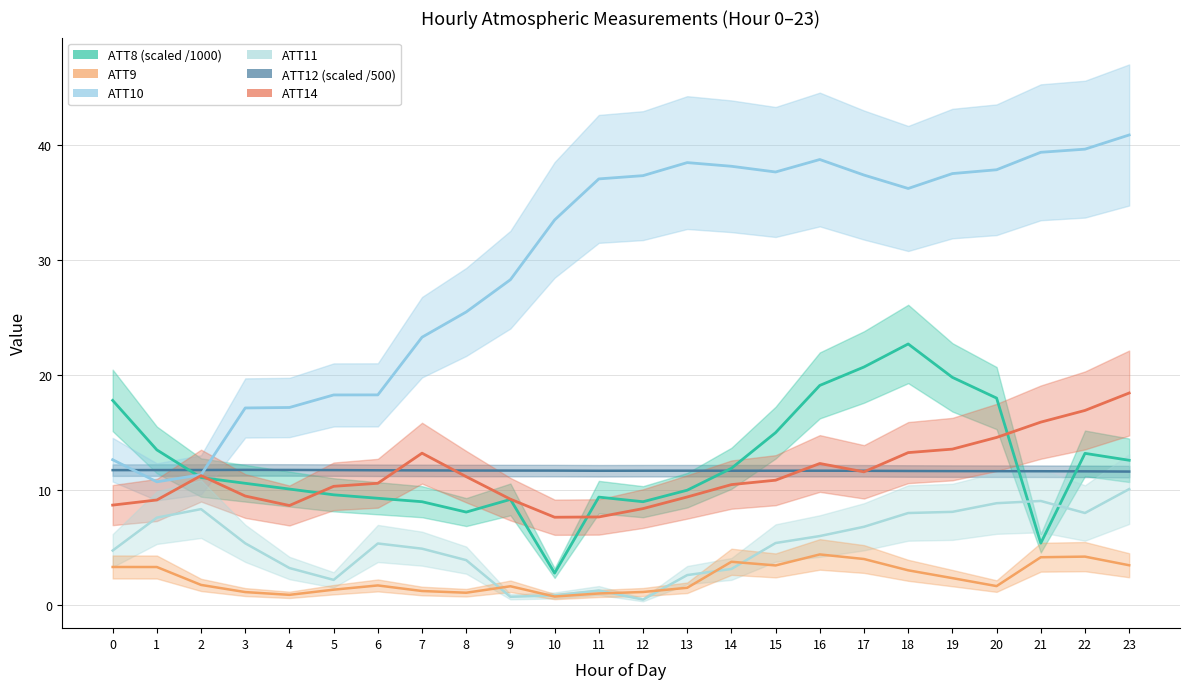

True or false: ATT12 has a value of 11.7 at 6.

True